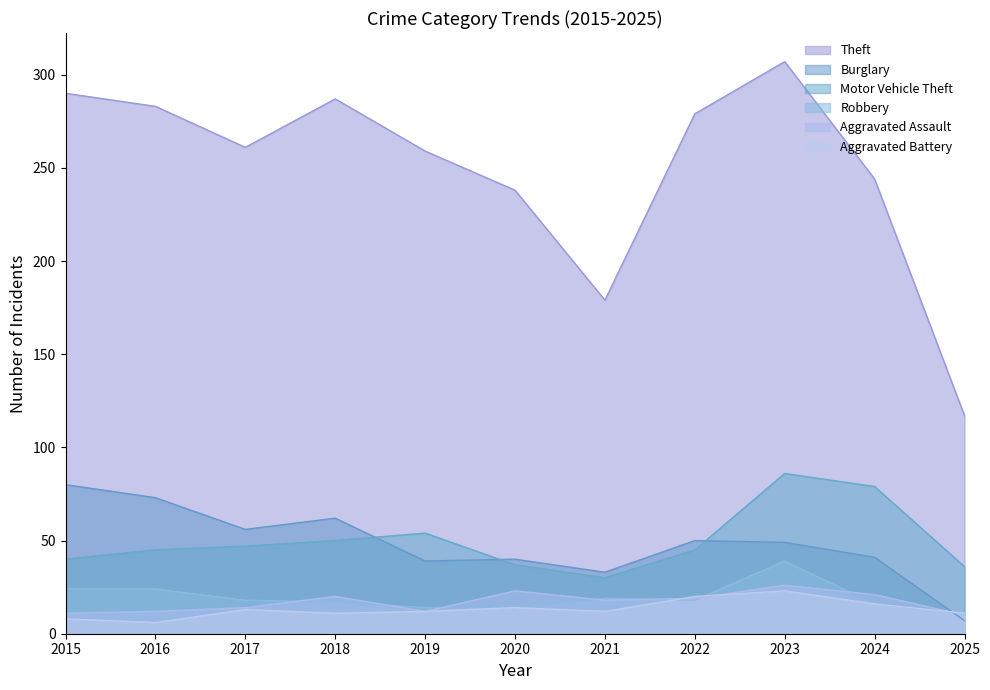

At which category does Burglary reach its first local valley?

2017